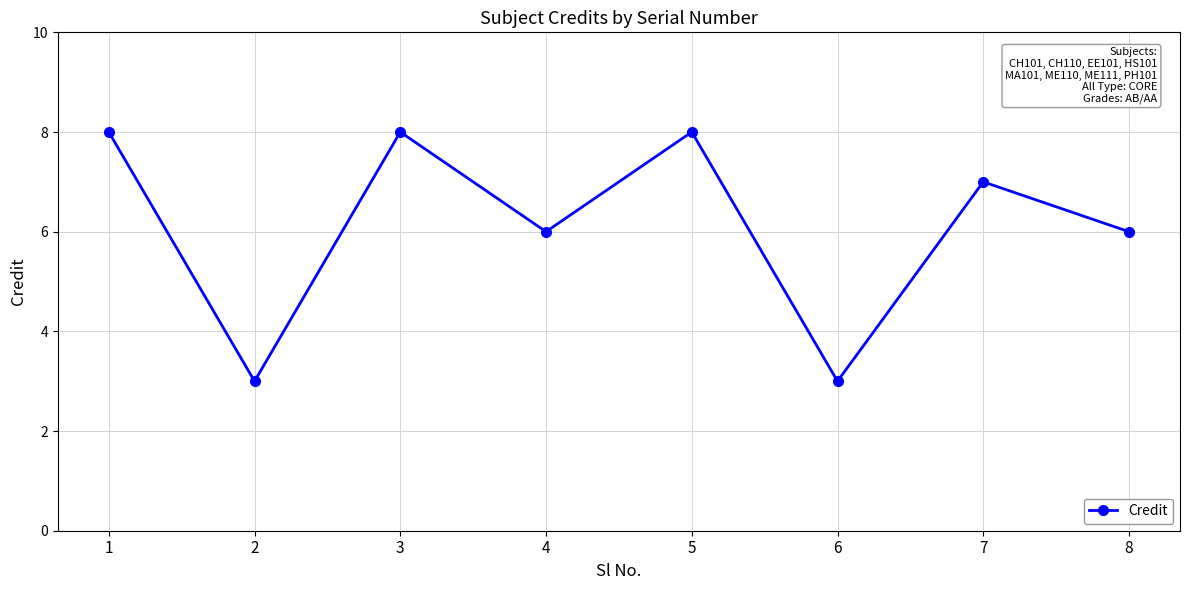

Where is the first local maximum?

3